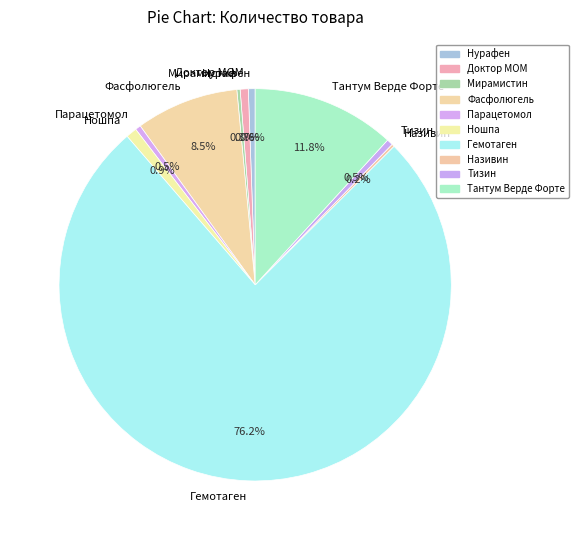

Between Гемотаген and Парацетомол, which is larger?

Гемотаген